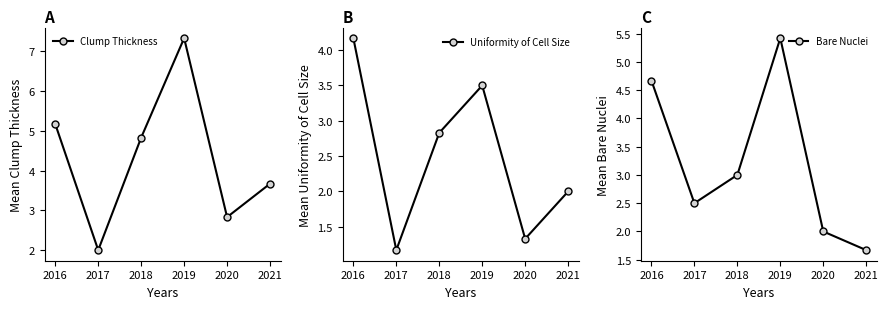

How many distinct data groups are displayed?

3